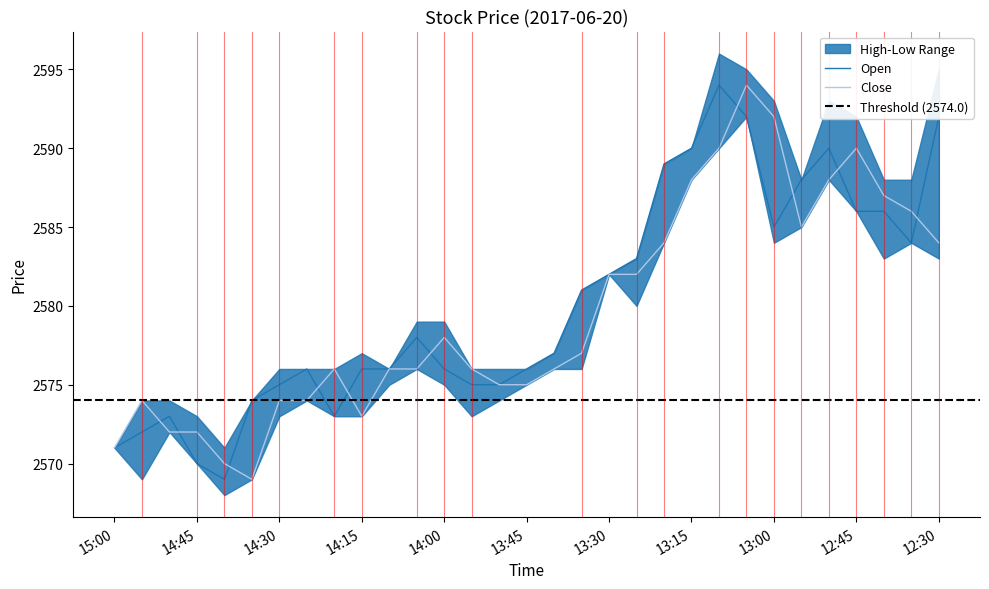

Which category has the lowest value in the Open series?

14:40